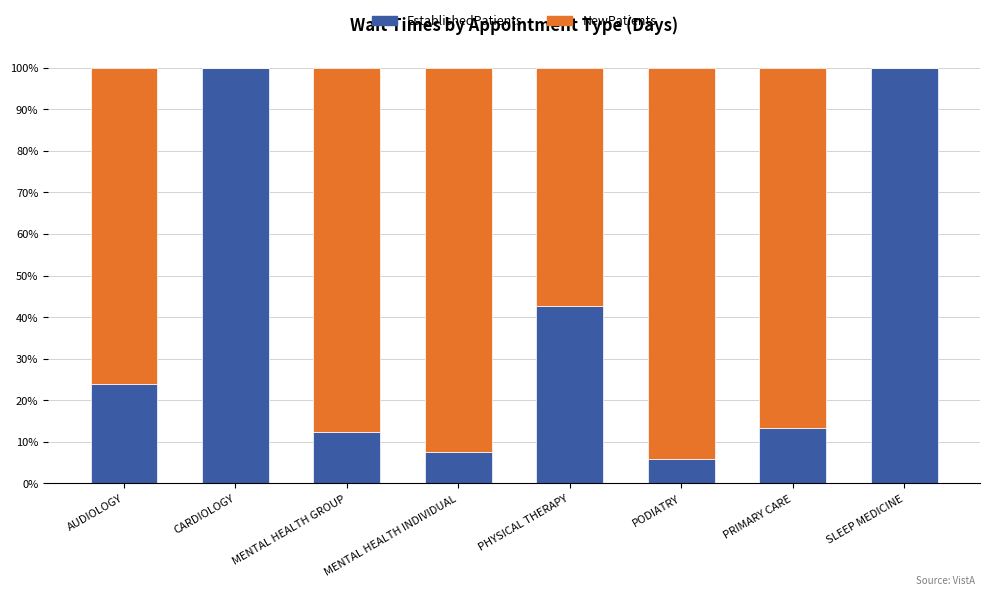

What position from the left is AUDIOLOGY?

1